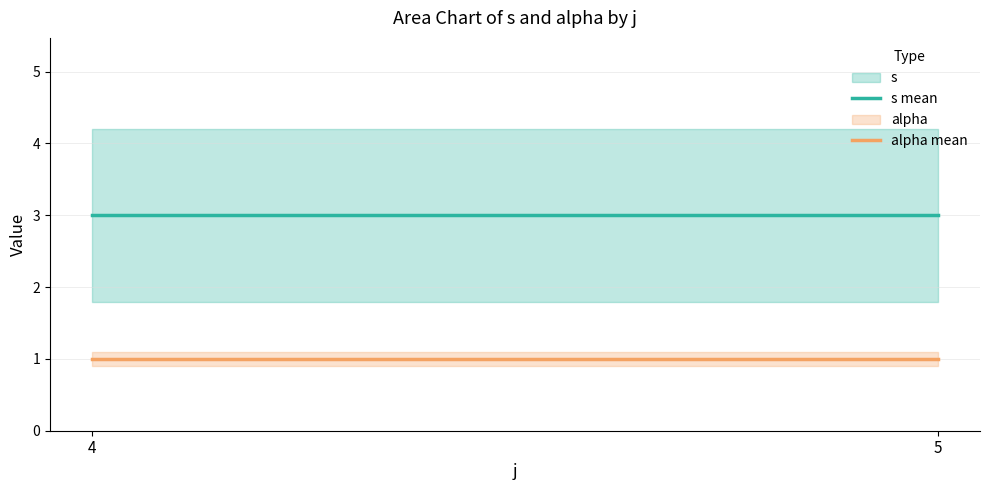

What is the average value of the alpha mean series?

1